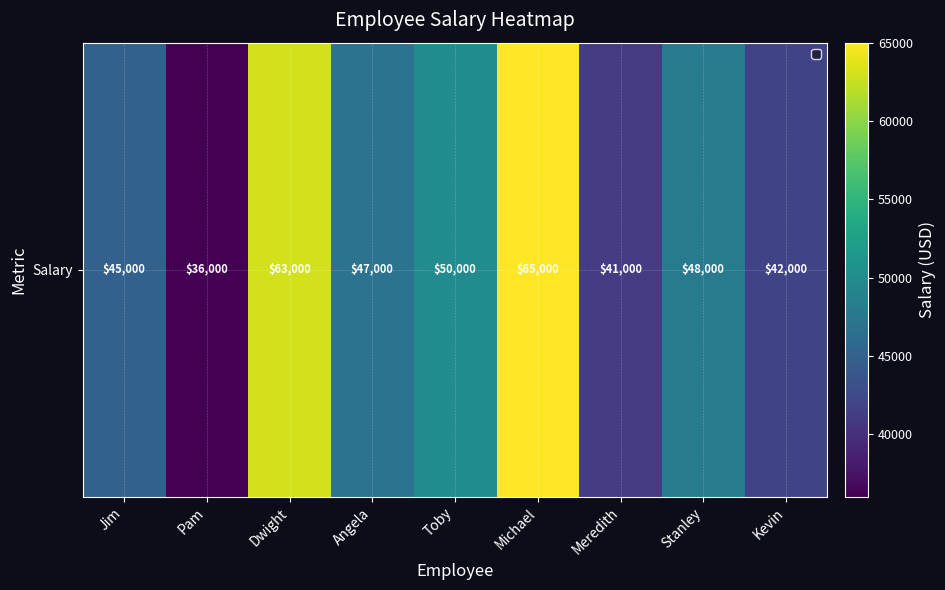

Is it true that the value at Meredith is 61677?

False